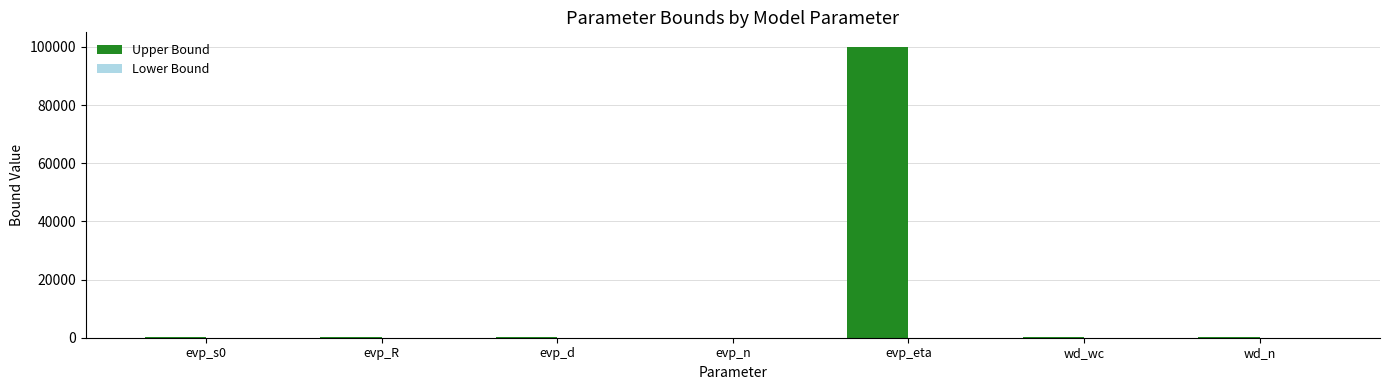

The value at evp_eta is 100000. True or false?

True